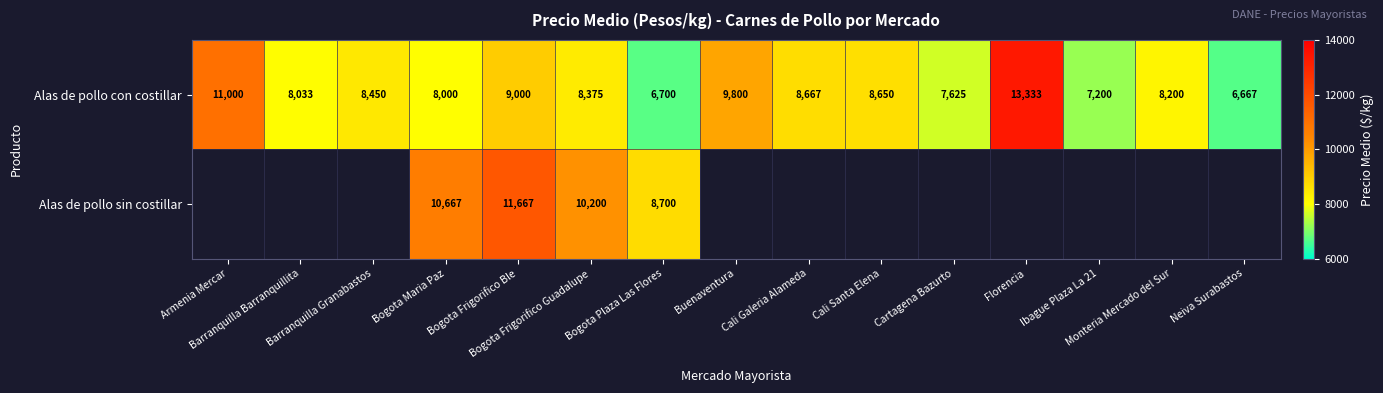

What is the minimum value shown in the chart?

6667.0